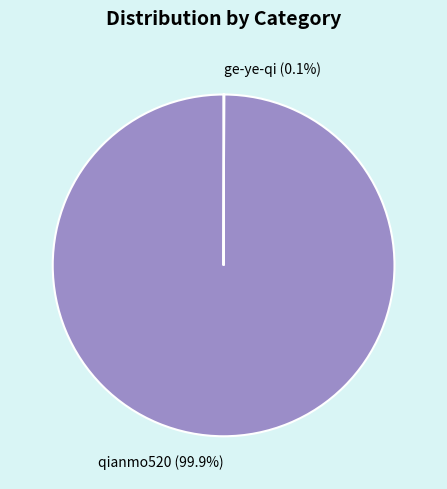

Is there any slice that represents more than half of the pie?

Yes